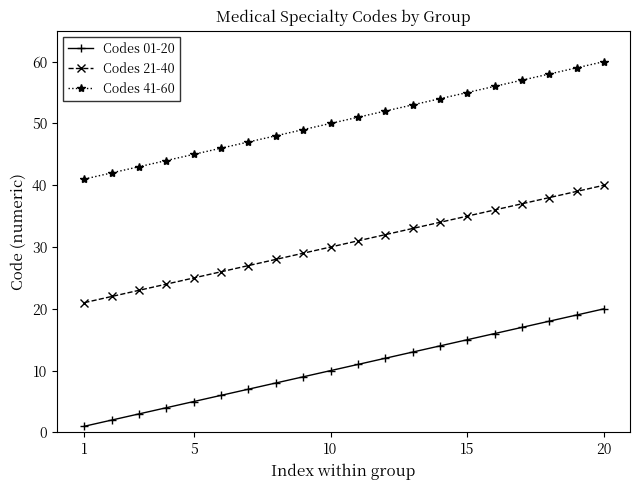

True or false: Codes 01-20 and Codes 21-40 intersect in this chart.

False